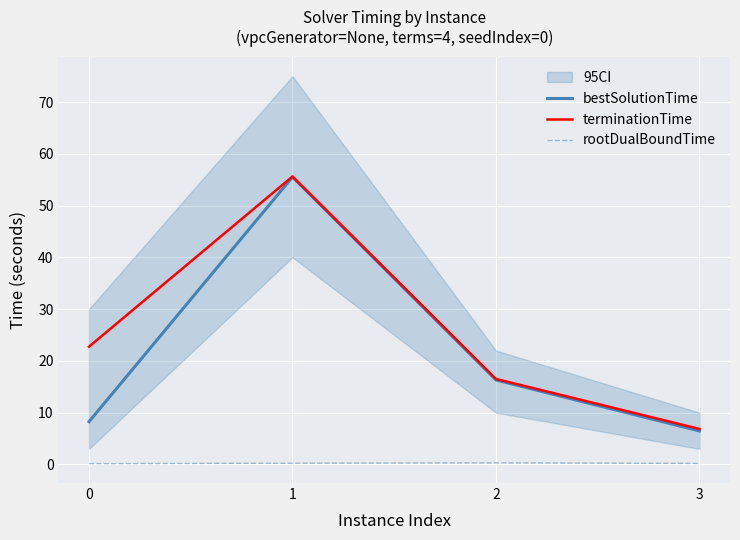

Reading left to right, what are all the values shown in this chart?

bestSolutionTime: 0=8.2	1=55.5	2=16.3	3=6.5
terminationTime: 0=22.7	1=55.6	2=16.5	3=6.8
rootDualBoundTime: 0=0.1	1=0.2	2=0.3	3=0.2